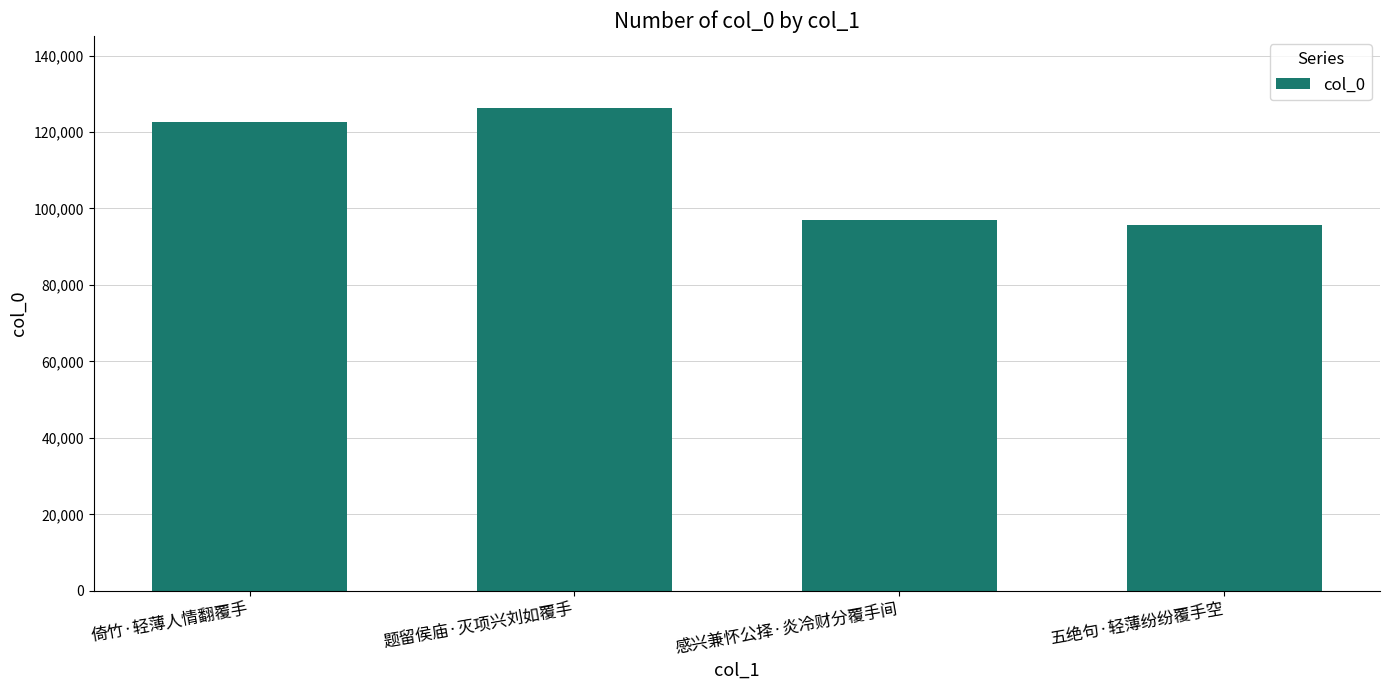

What is the change in value from 倚竹·轻薄人情翻覆手 to 感兴兼怀公择·炎冷财分覆手间?

-25624